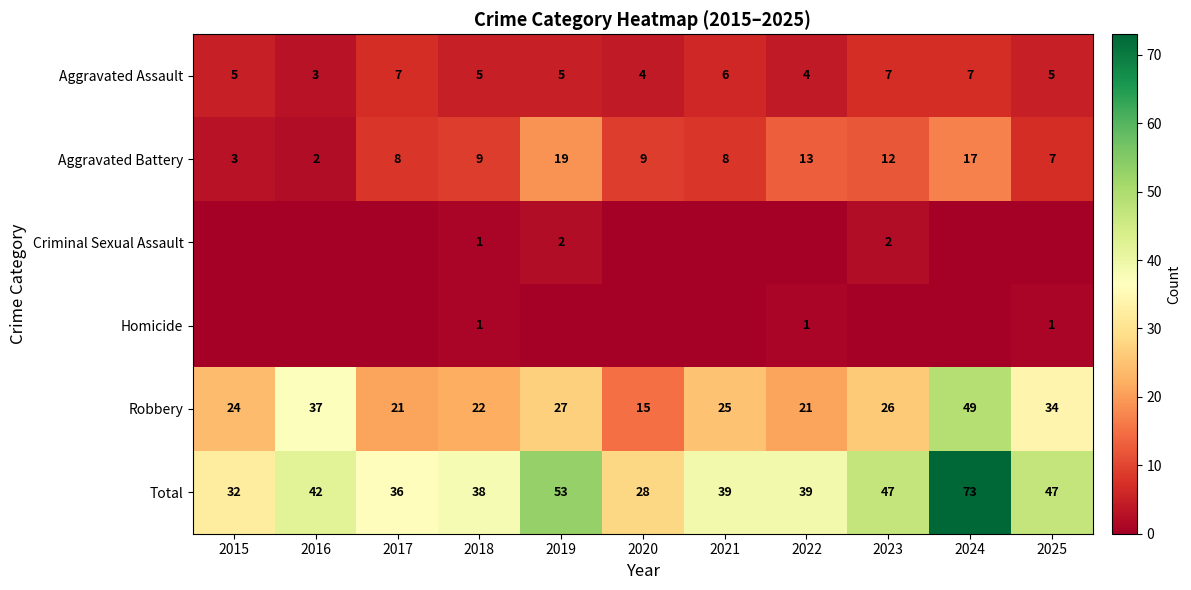

What is the approximate value of Robbery at 2017, to the nearest 5?

20